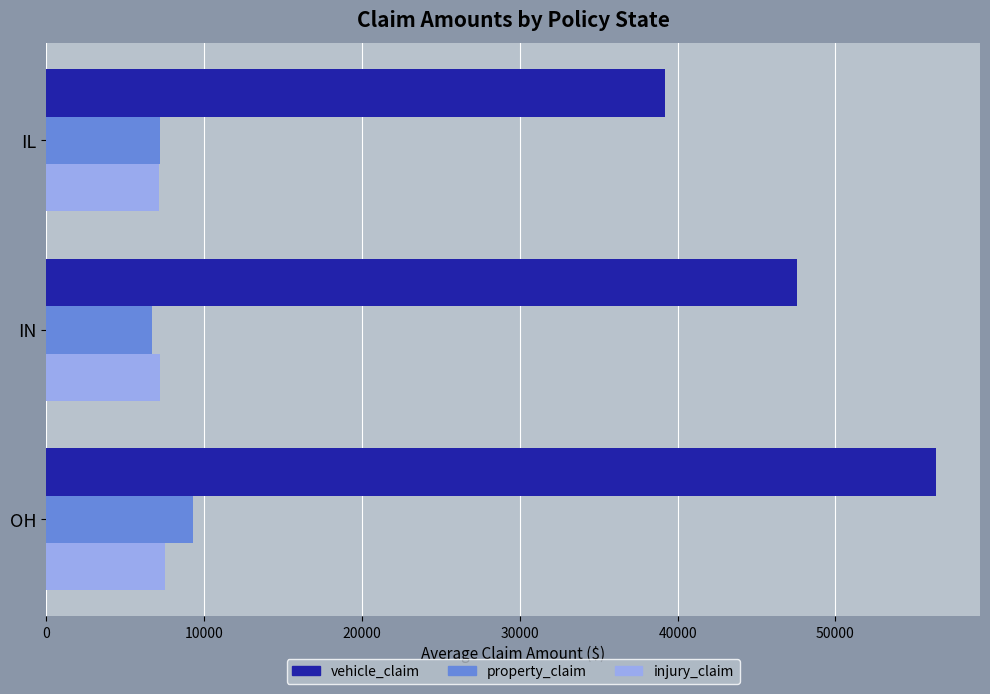

Rank the categories by vehicle_claim value from lowest to highest.

IL, IN, OH